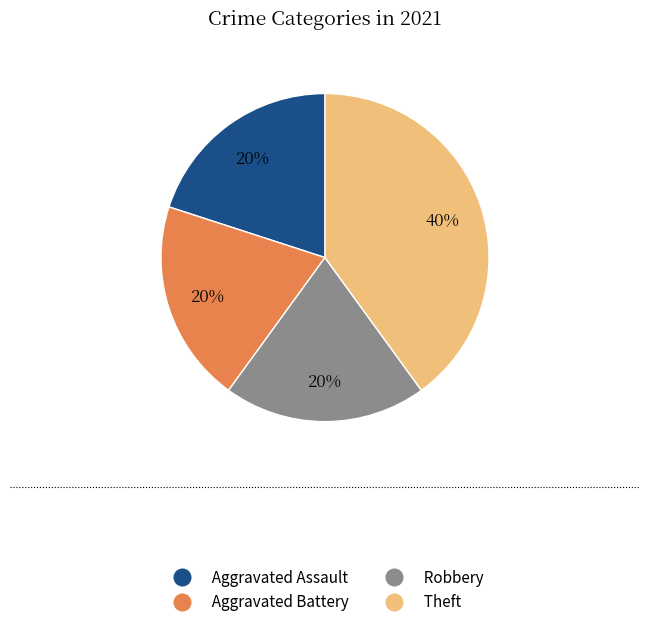

To the nearest percent, what is the average slice percentage?

25%